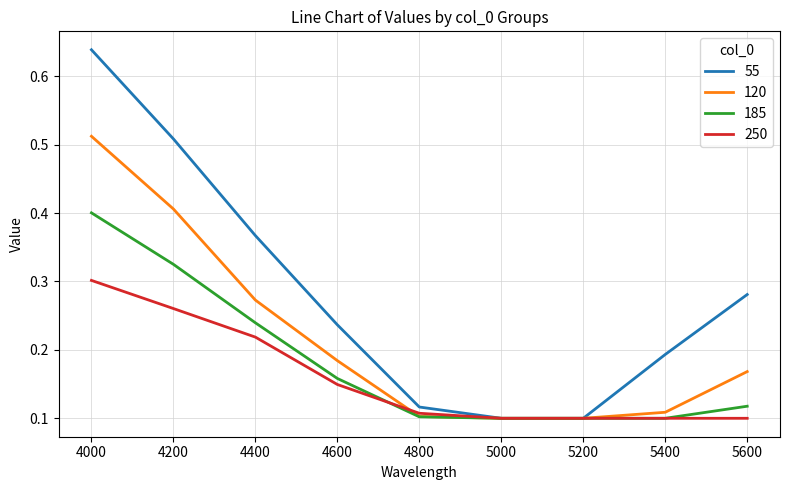

List the series in order of their overall mean, highest first.

55, 120, 185, 250